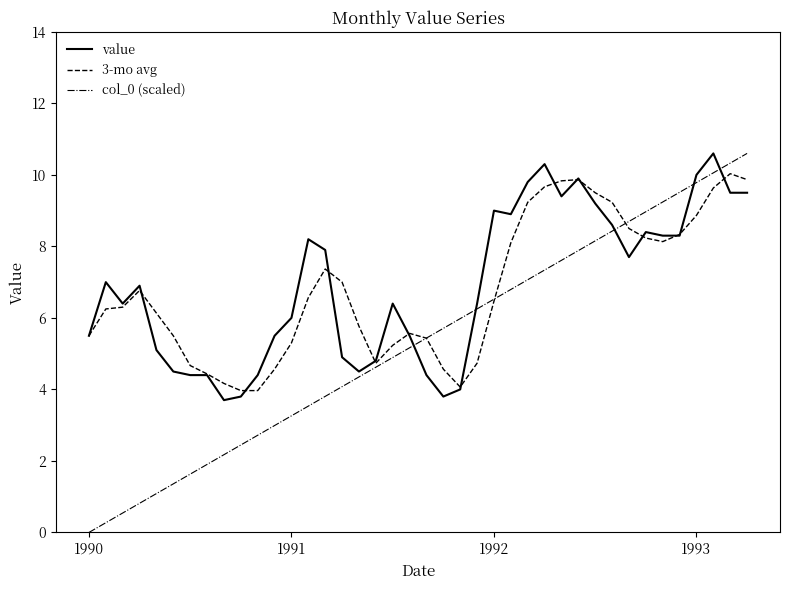

What is the greatest value displayed?

10.6